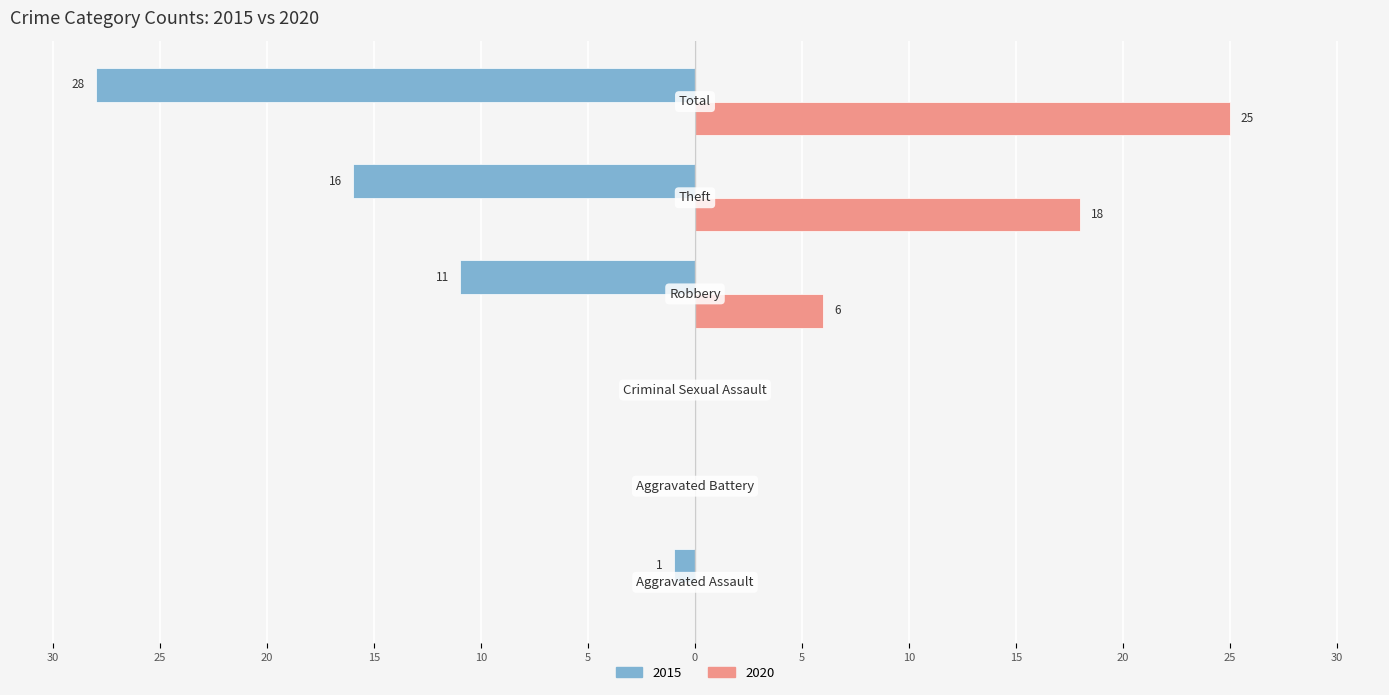

What are all the series names shown in the legend?

2015, 2020